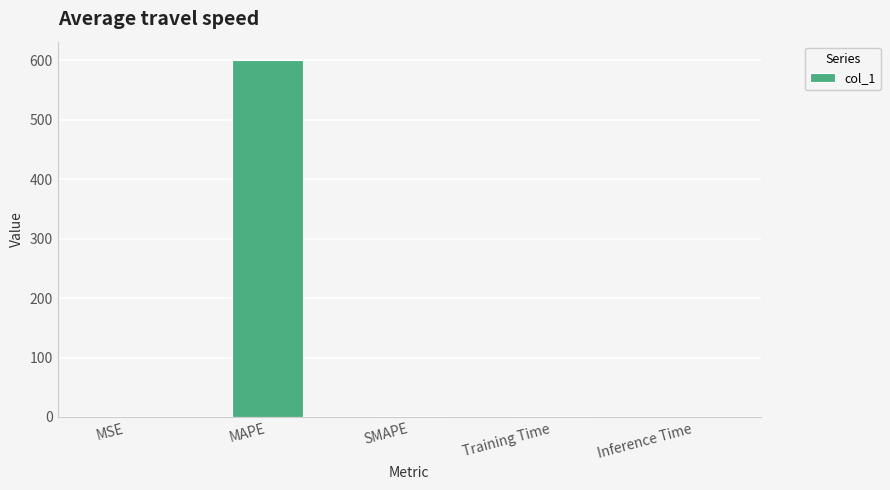

The chart shows a value of 0.0 at MSE. True or false?

True